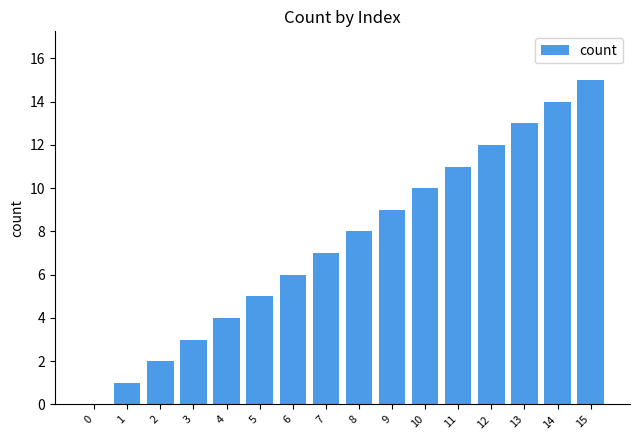

True or false: the data shows 11 at 8.

False